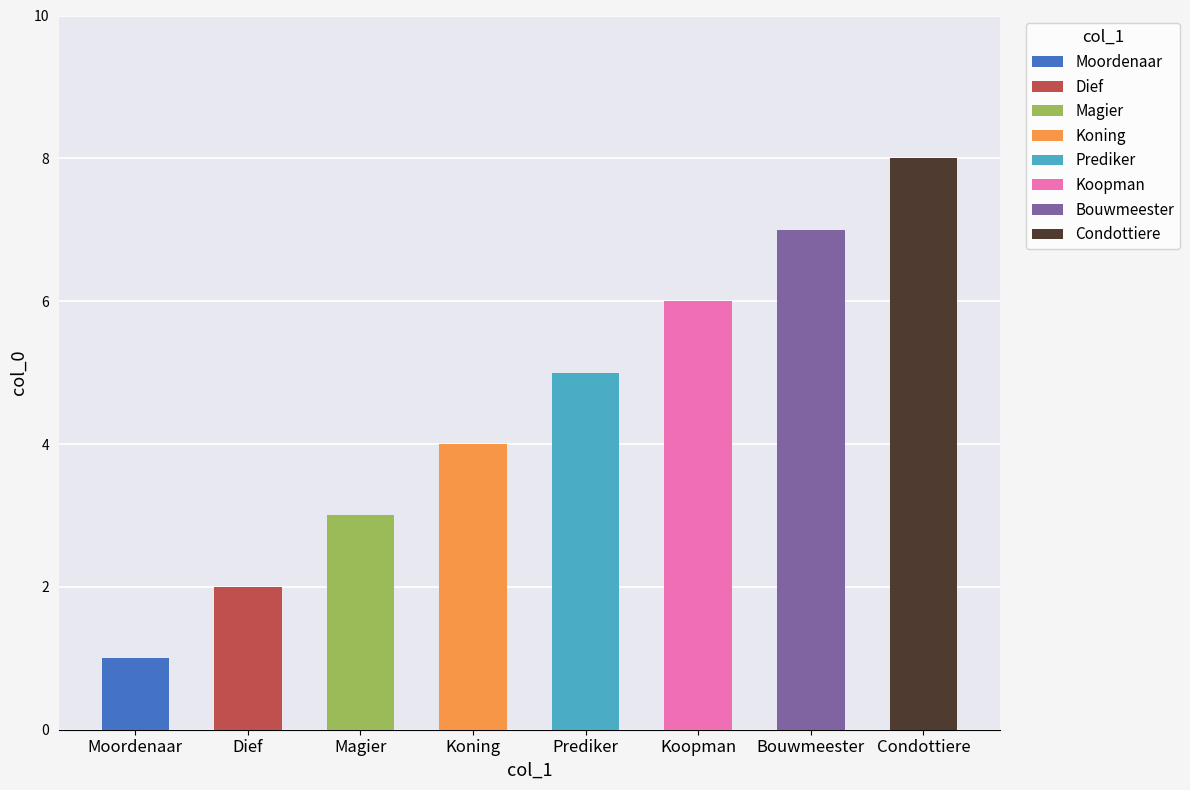

What is the smallest value displayed?

1